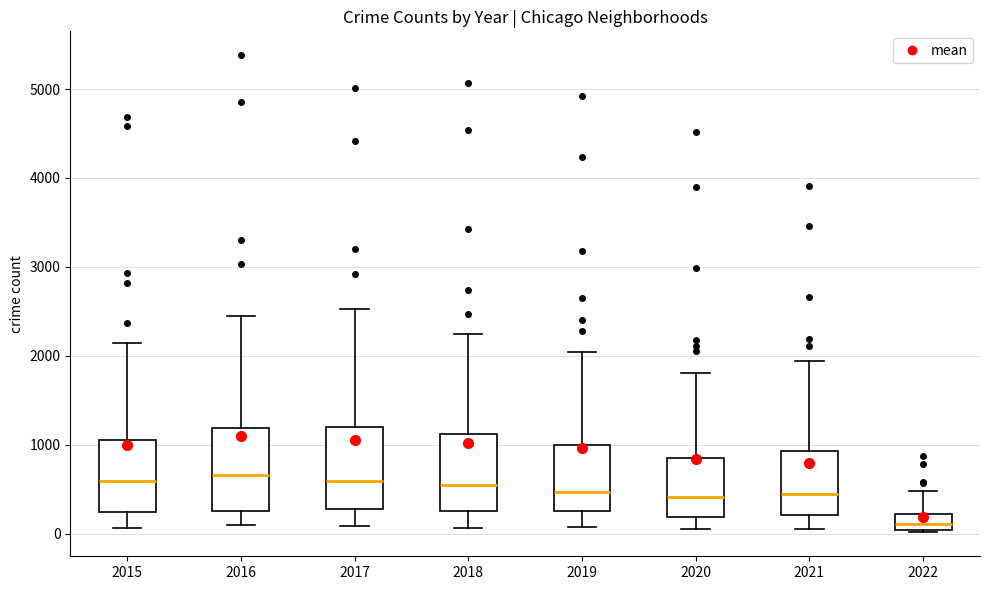

Where is the upper edge of the box at x = 2022 on the y-axis? The values are not printed on the chart, so give them approximately, as read against the axis.

200